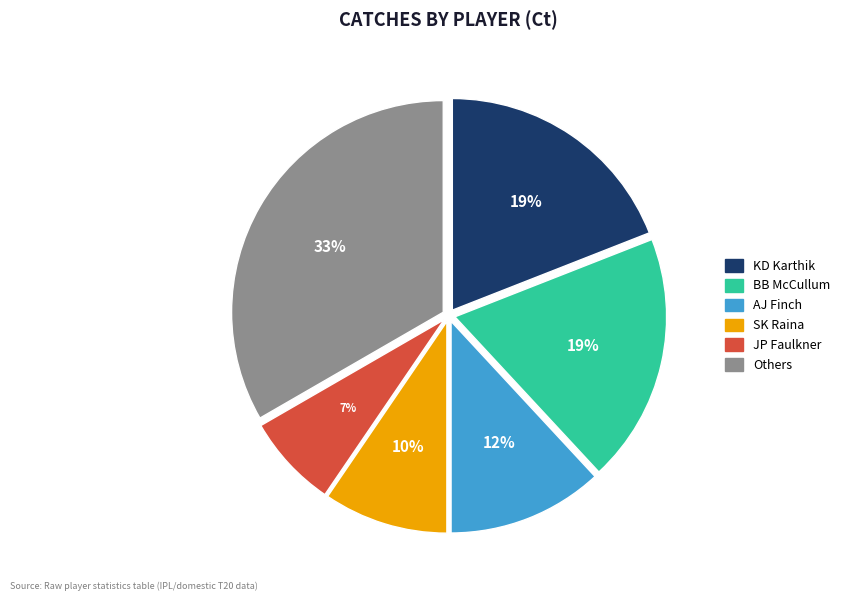

Is there any slice that represents more than half of the pie?

No